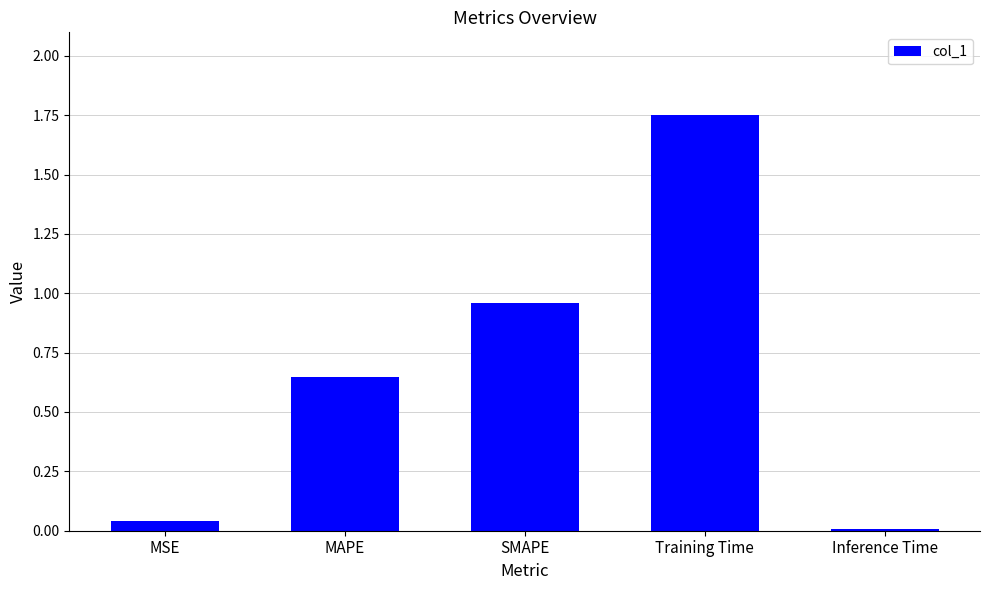

What is the label of the 2nd bar from the right?

Training Time